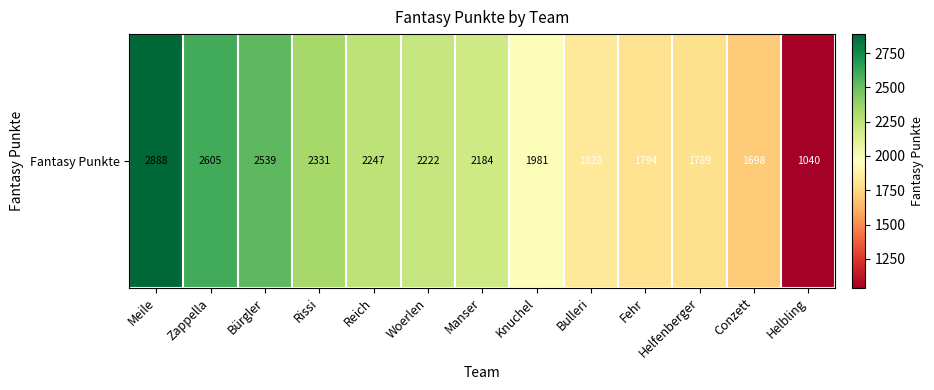

List the labels in order of value, smallest first.

Helbling, Conzett, Helfenberger, Fehr, Bulleri, Knuchel, Manser, Woerlen, Reich, Rissi, Bürgler, Zappella, Meile